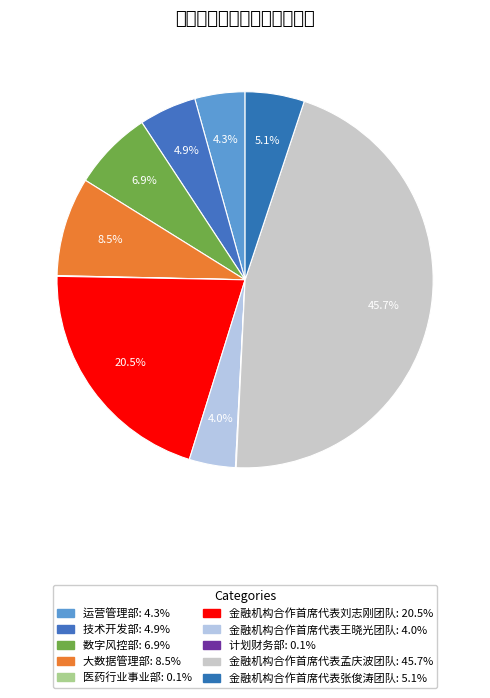

What is the ratio of the value at 金融机构合作首席代表刘志刚团队 to the value at 运营管理部?

4.8